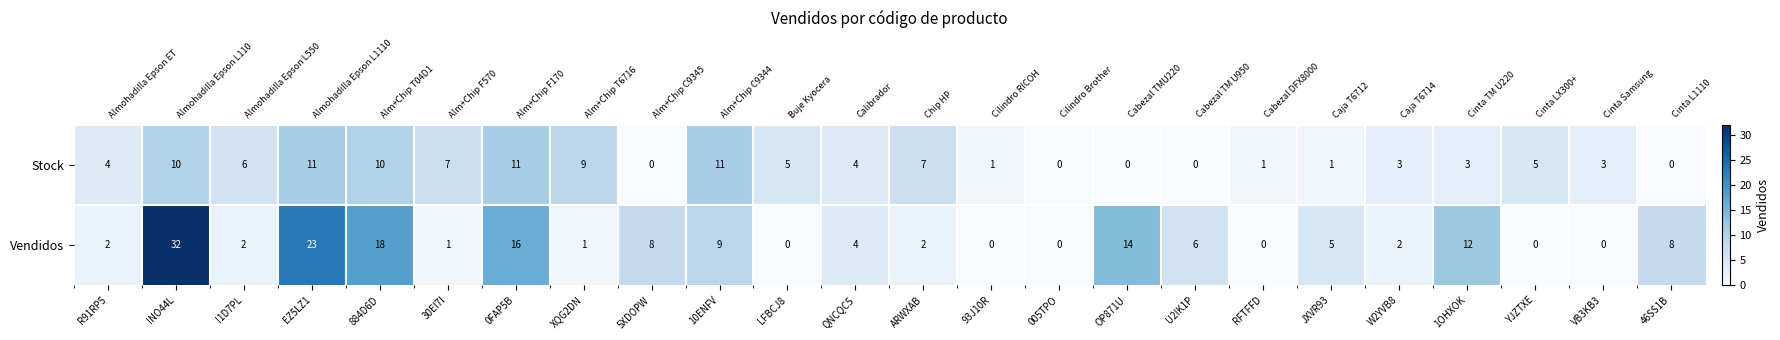

Between I1D7PL and RFTFFD, which series saw the biggest shift?

Stock